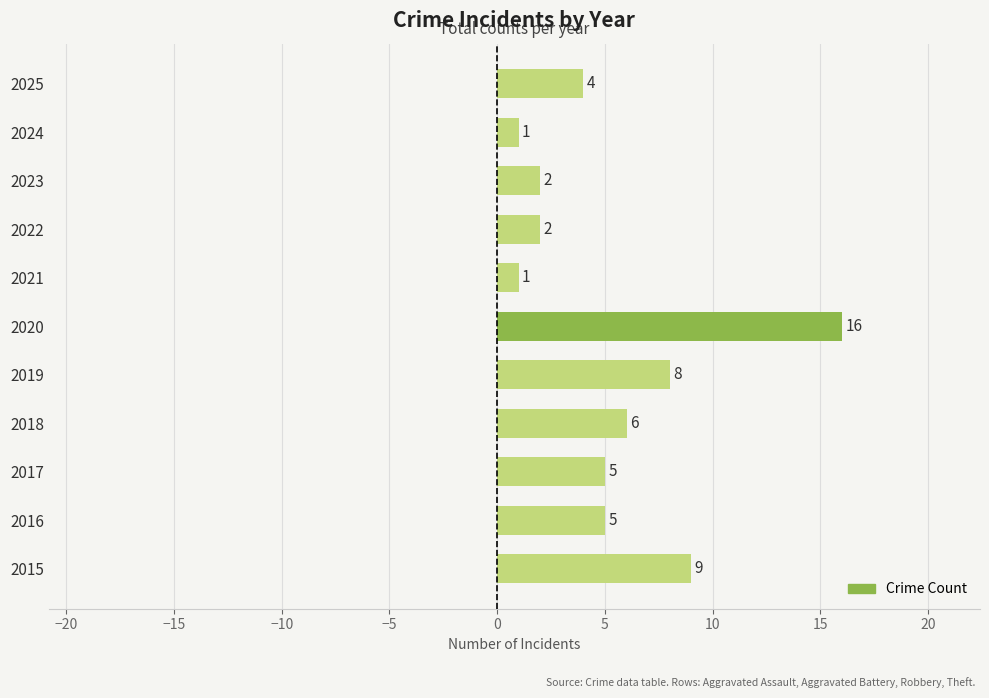

What is the greatest value displayed?

16